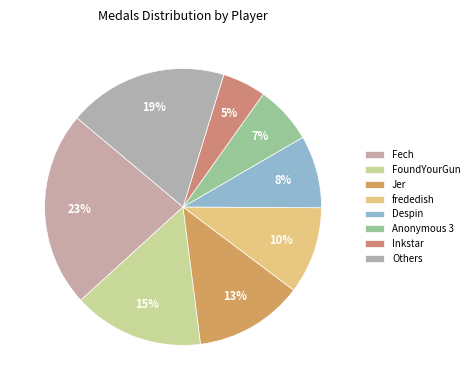

Which slice is the largest?

Fech